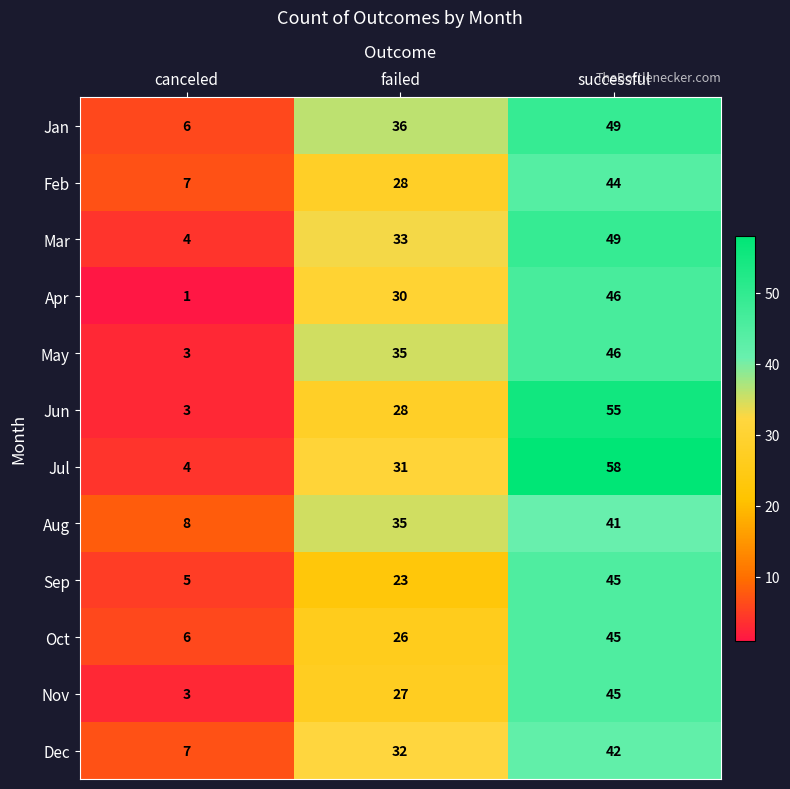

True or false: Jun has a value of 6 at failed.

False